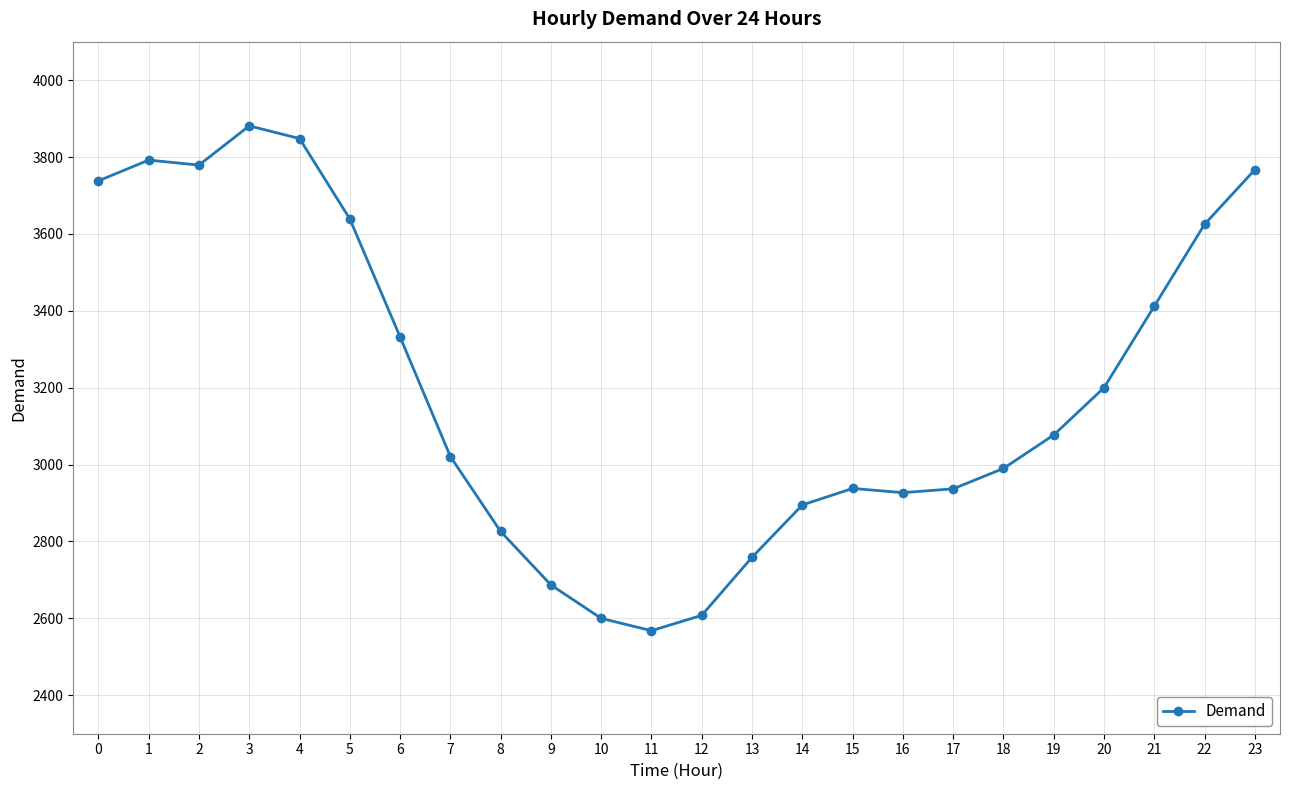

Count the number of data series in this chart.

1